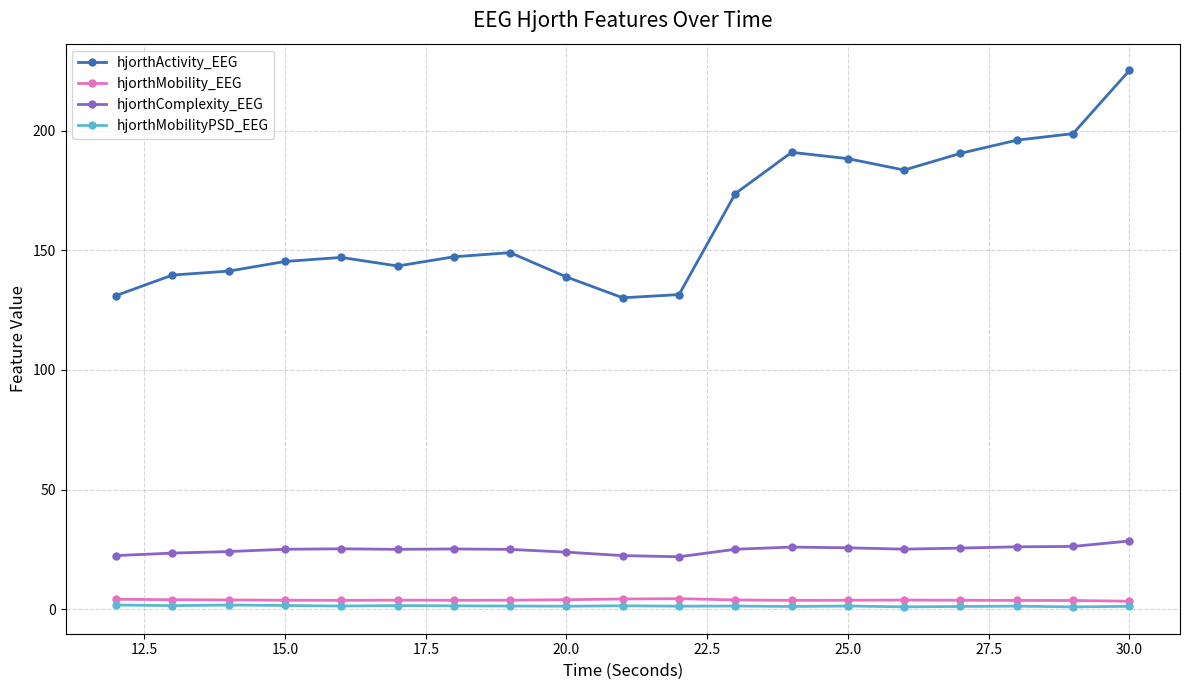

What is the value of the hjorthActivity_EEG point at the 10th from the left?

130.1